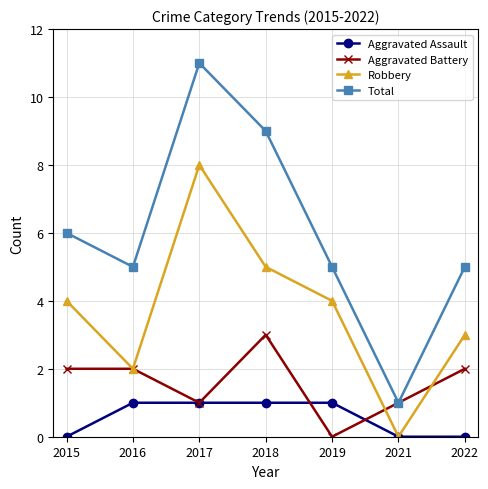

What is the difference between the Aggravated Assault values at 2021 and 2019?

1